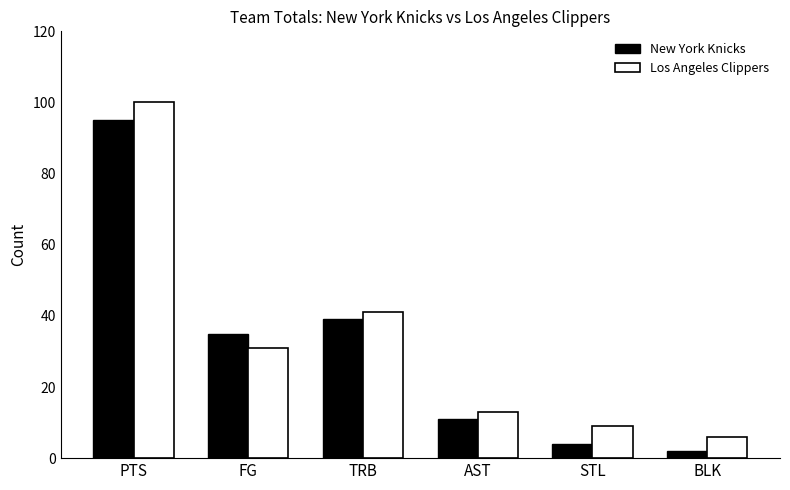

The Los Angeles Clippers series shows 6 at BLK. True or false?

True